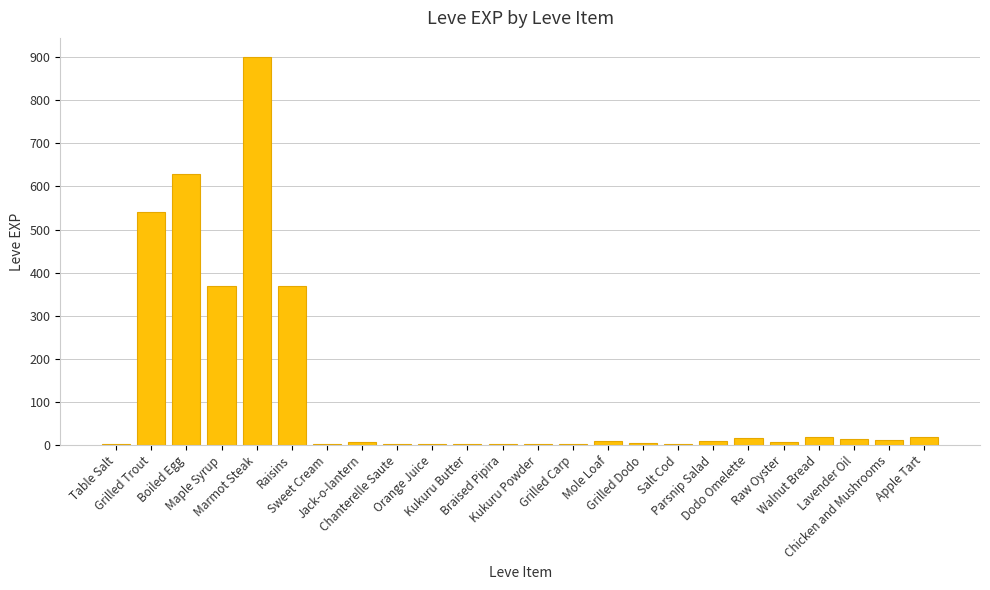

What is the sum of all values?

2942